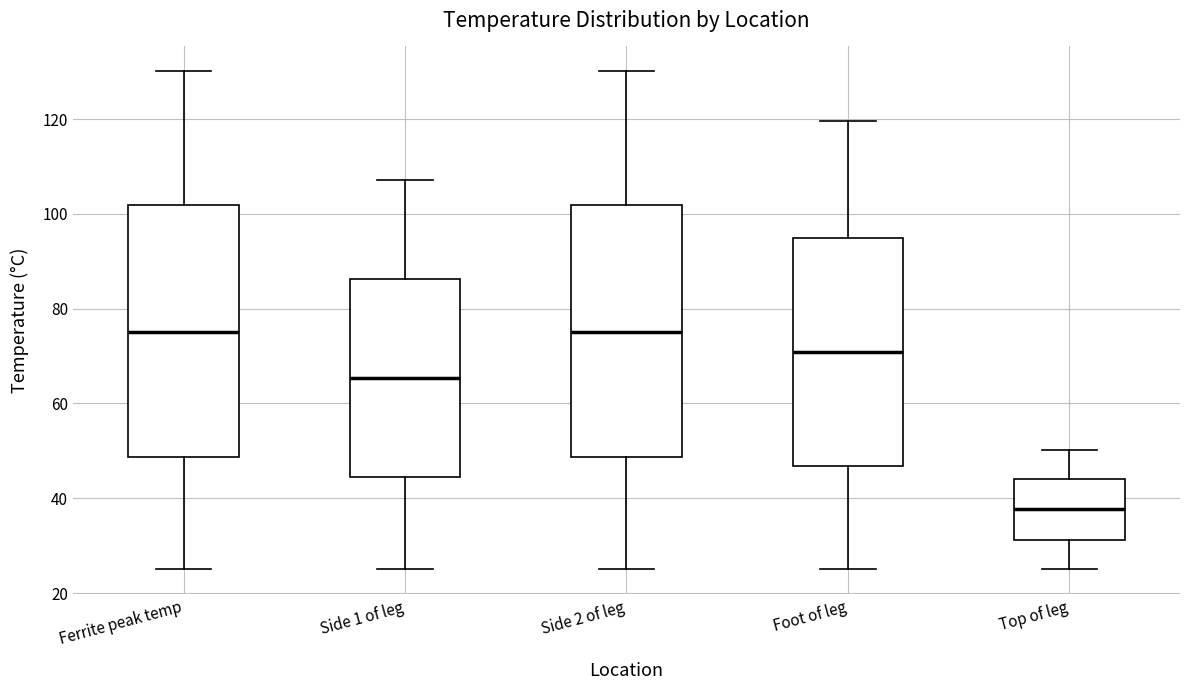

Reading left to right, read every box against the y-axis: the position of its median line, the range the box covers, and the ends of its whiskers. The values are not printed on the chart, so give them approximately, as read against the axis.

Ferrite peak temp: median 76, box 48 to 102, whiskers 26 to 130
Side 1 of leg: median 66, box 44 to 86, whiskers 26 to 108
Side 2 of leg: median 76, box 48 to 102, whiskers 26 to 130
Foot of leg: median 70, box 46 to 94, whiskers 26 to 120
Top of leg: median 38, box 32 to 44, whiskers 26 to 50